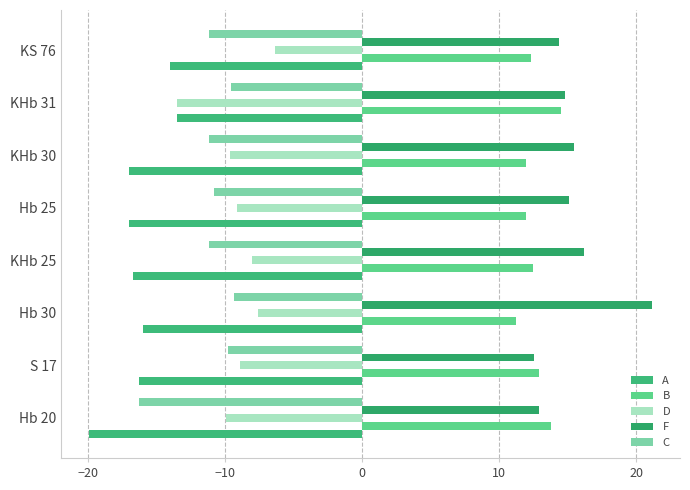

What are all the series names shown in the legend?

A, B, D, F, C